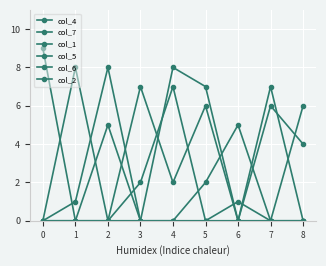

List the series in order of their peak value, highest first.

col_4, col_7, col_5, col_6, col_1, col_2